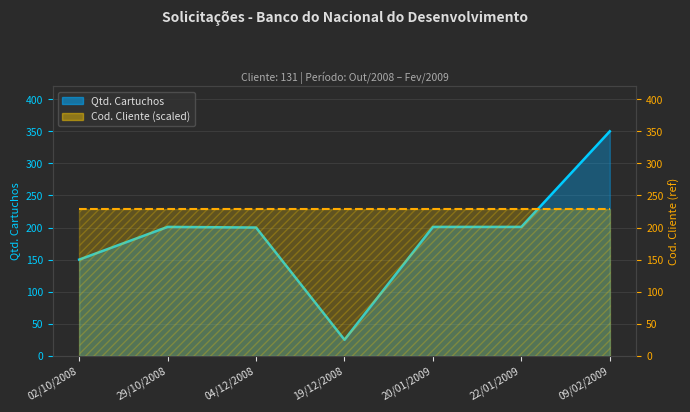

Which label corresponds to the smallest value in the chart?

19/12/2008